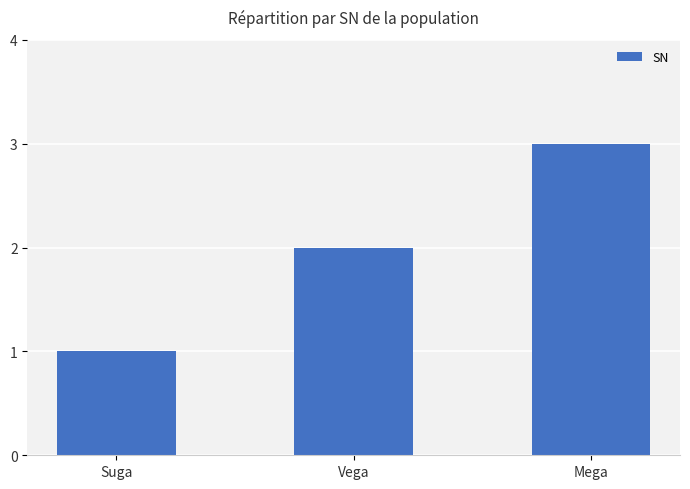

Reading right to left, extract all data points from this chart.

Mega=3	Vega=2	Suga=1